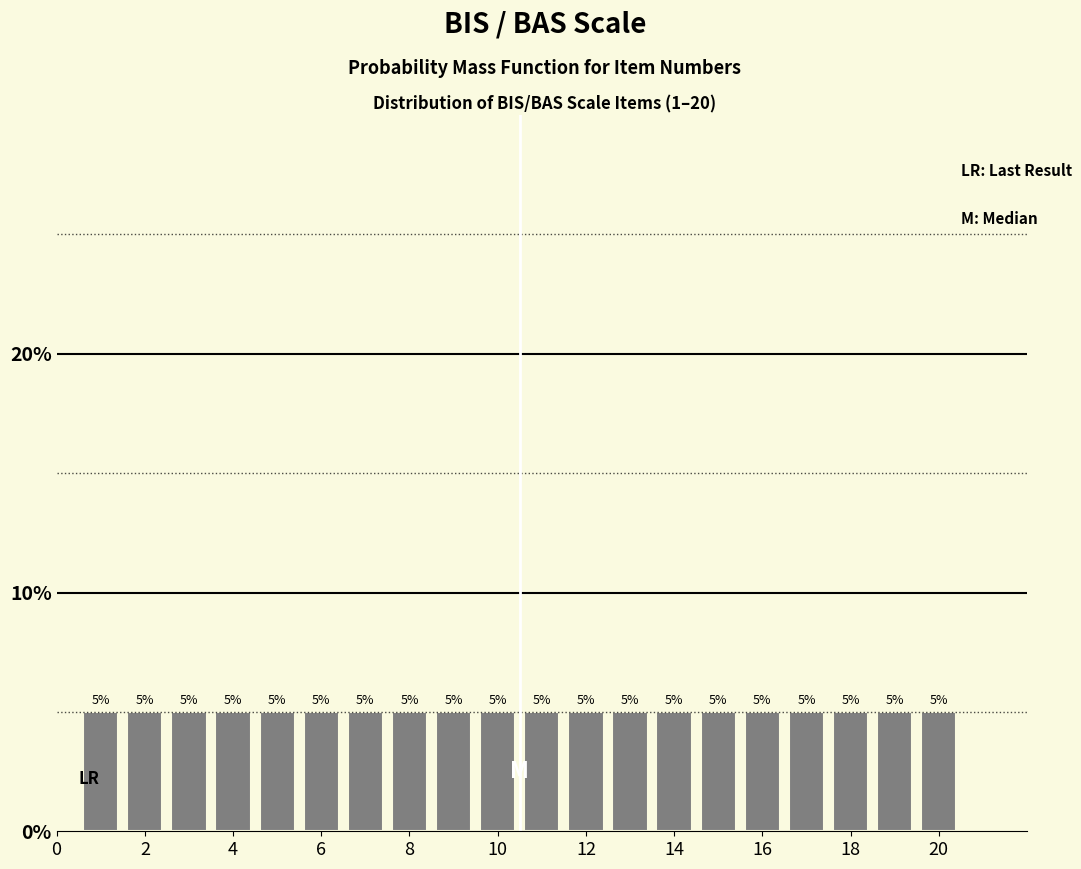

What is the height of the bar covering 0.5 to 1.5 on the x-axis? The bar edges are not printed on the chart, so give them approximately, as read against the axis.

5